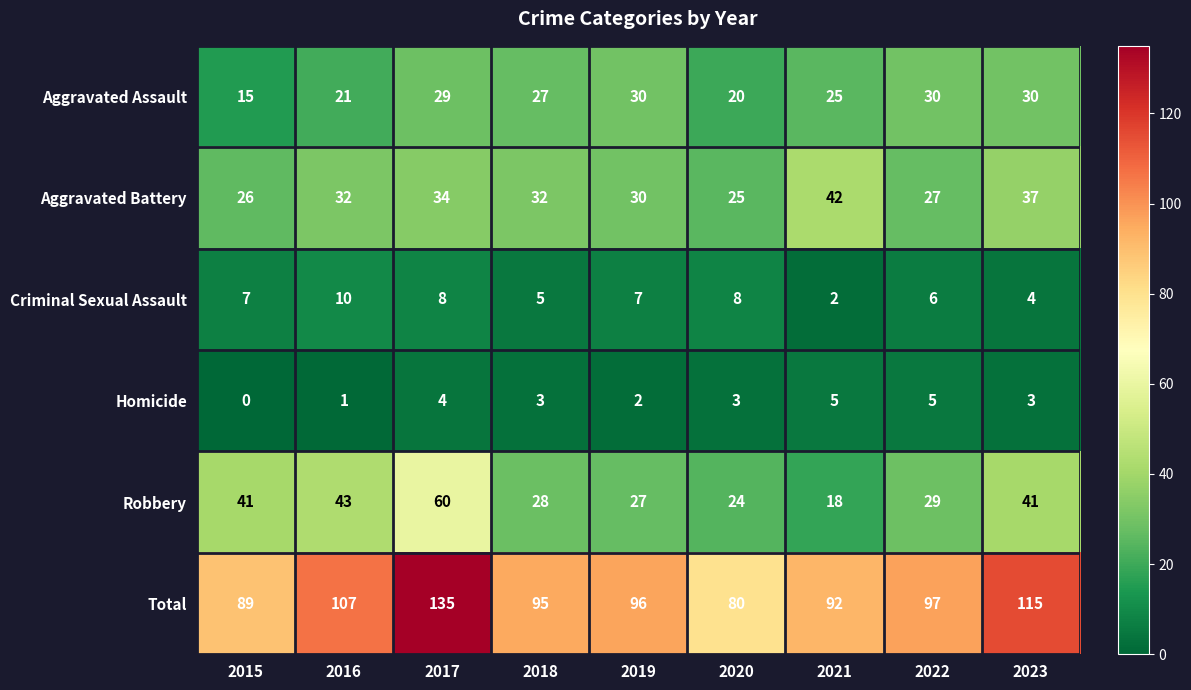

At which label does Total first exceed 96?

2016